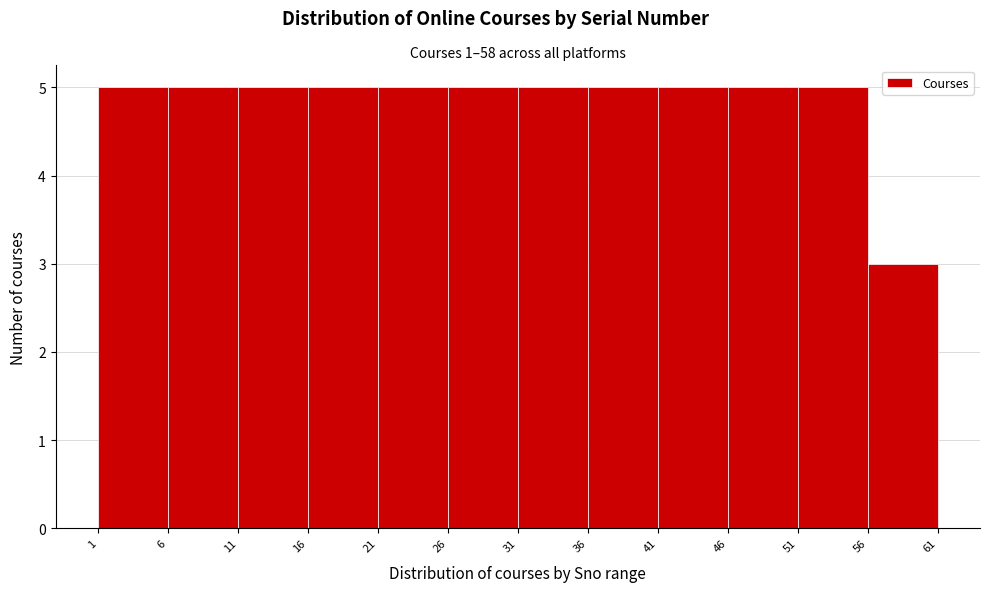

Reading left to right, transcribe this chart: for each bar, give the range it covers on the x-axis and its height. The values are not printed on the chart, so give them approximately, as read against the axis.

1 to 6: 5
6 to 11: 5
11 to 16: 5
16 to 21: 5
21 to 26: 5
26 to 31: 5
31 to 36: 5
36 to 41: 5
41 to 46: 5
46 to 51: 5
51 to 56: 5
56 to 61: 3